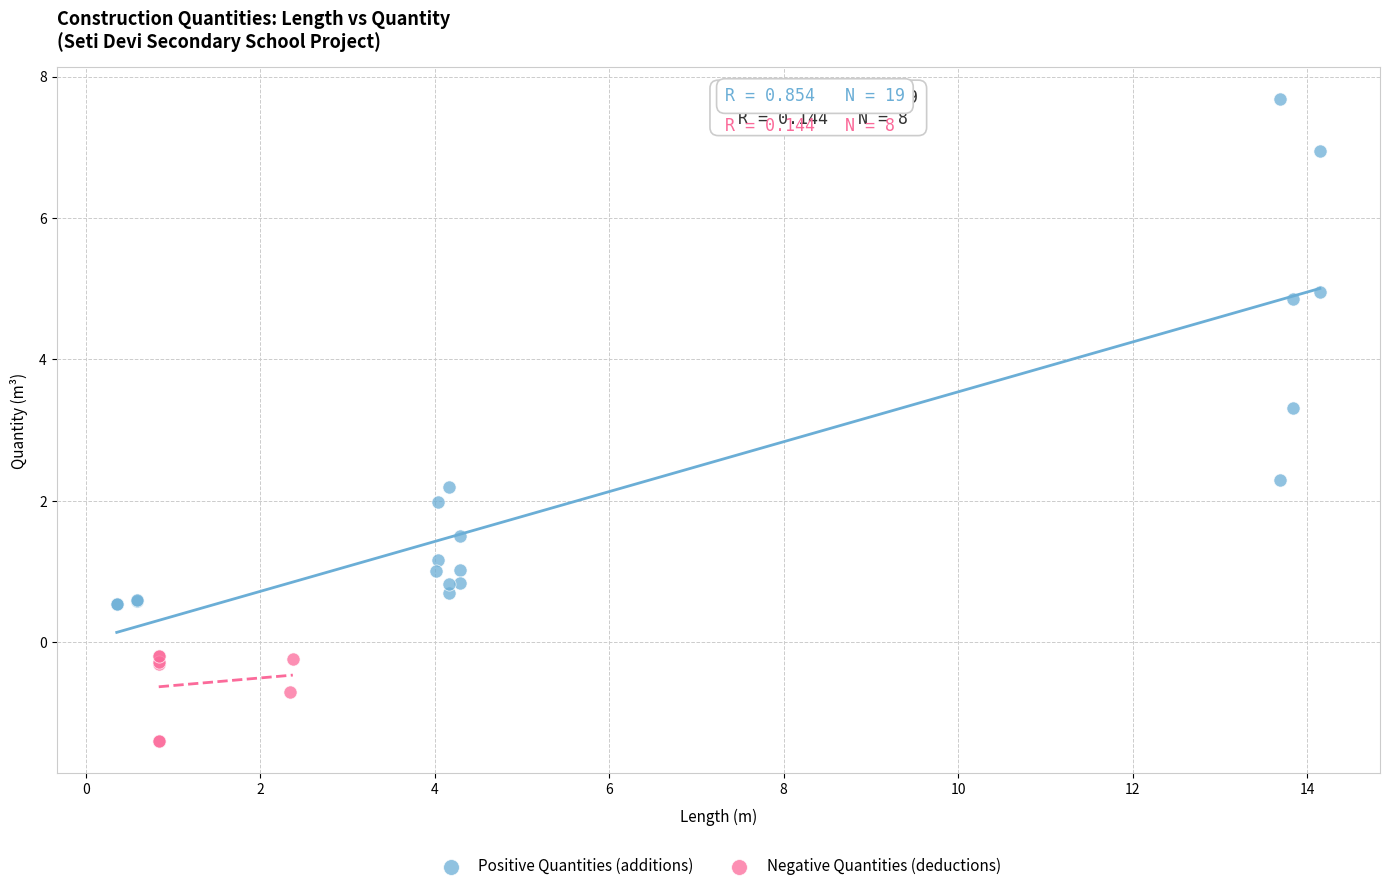

Which series contains the lowest Y value?

Negative Quantities (deductions)